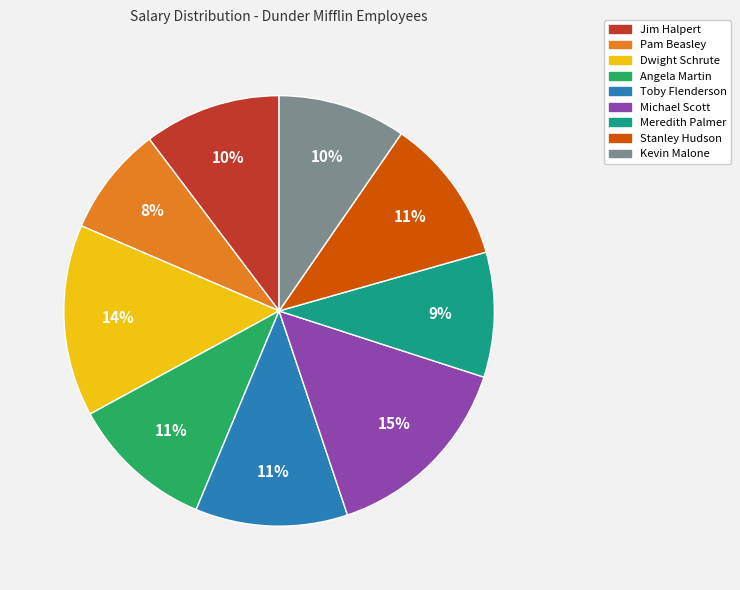

Approximately how many times larger is the value at Toby Flenderson compared to Meredith Palmer?

1.2